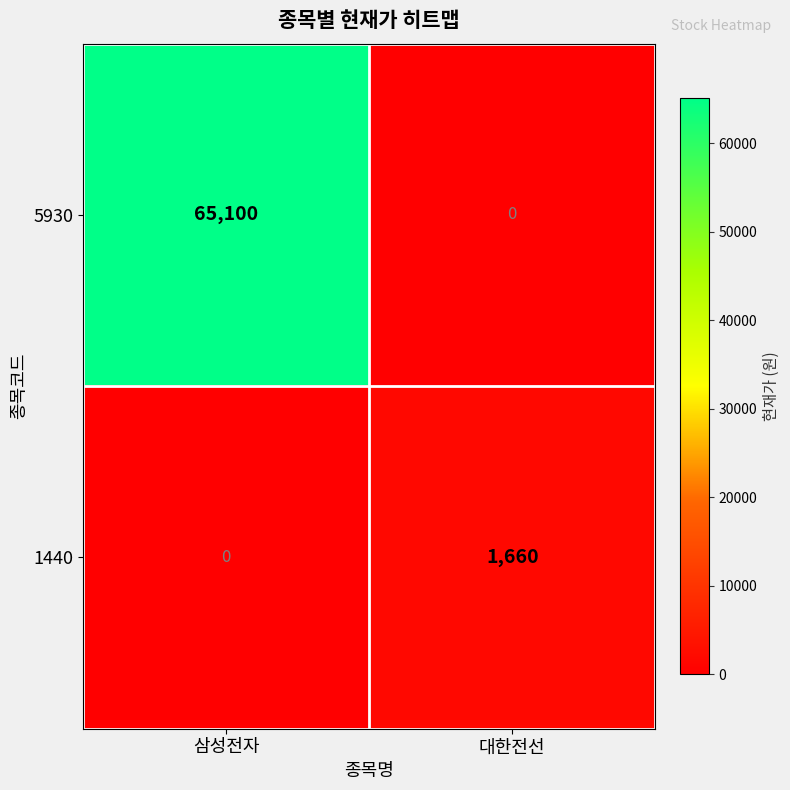

At which category is the sum across all series the highest?

삼성전자